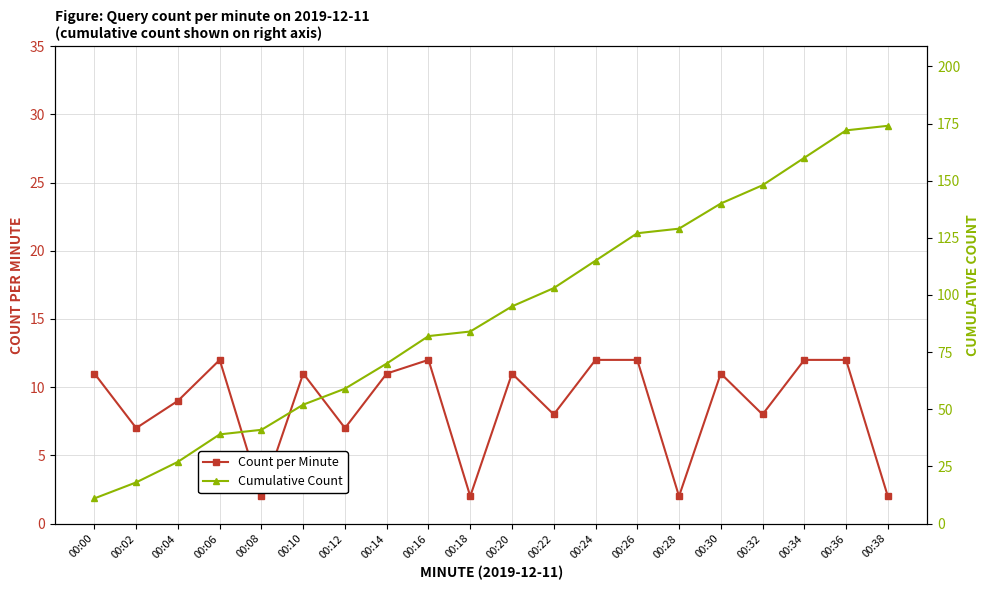

At how many categories does at least one series exceed 83?

11